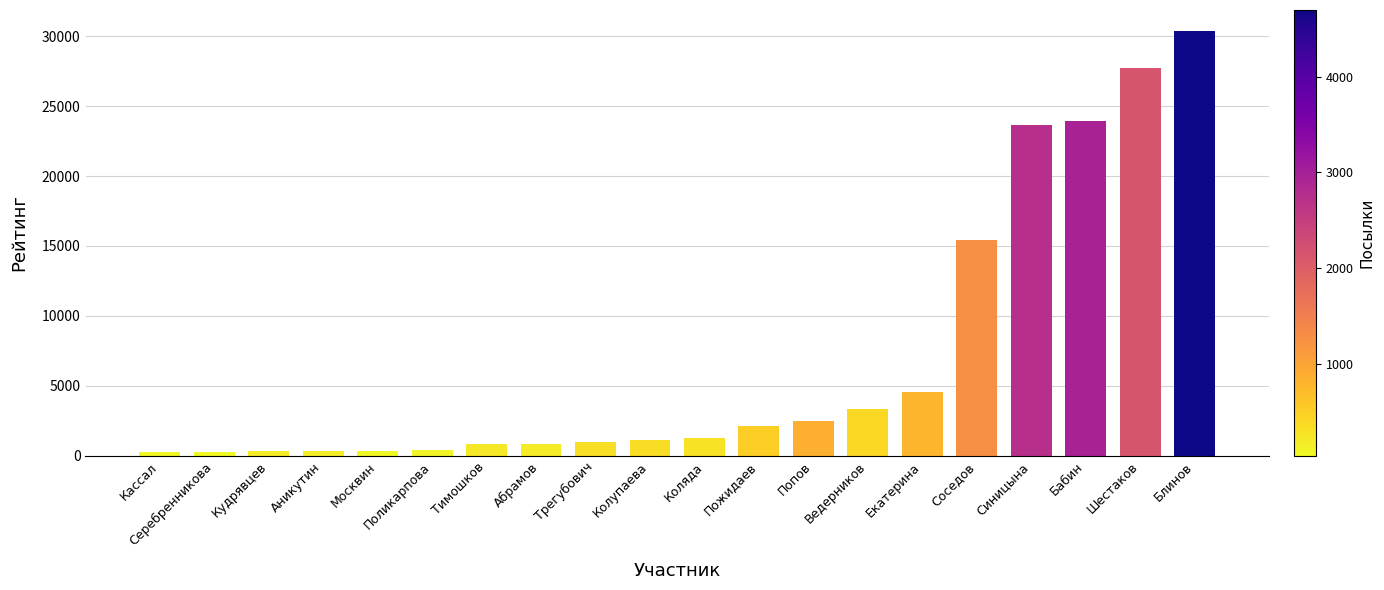

What is the sum of the values at Аникутин and Попов?

2866